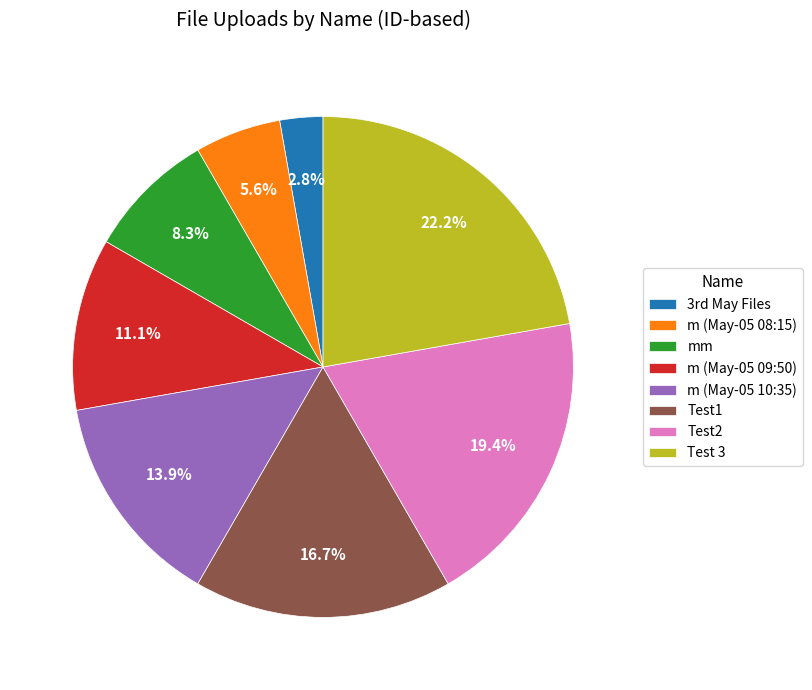

Approximately how many times larger is the value at m (May-05 09:50) compared to mm?

1.3